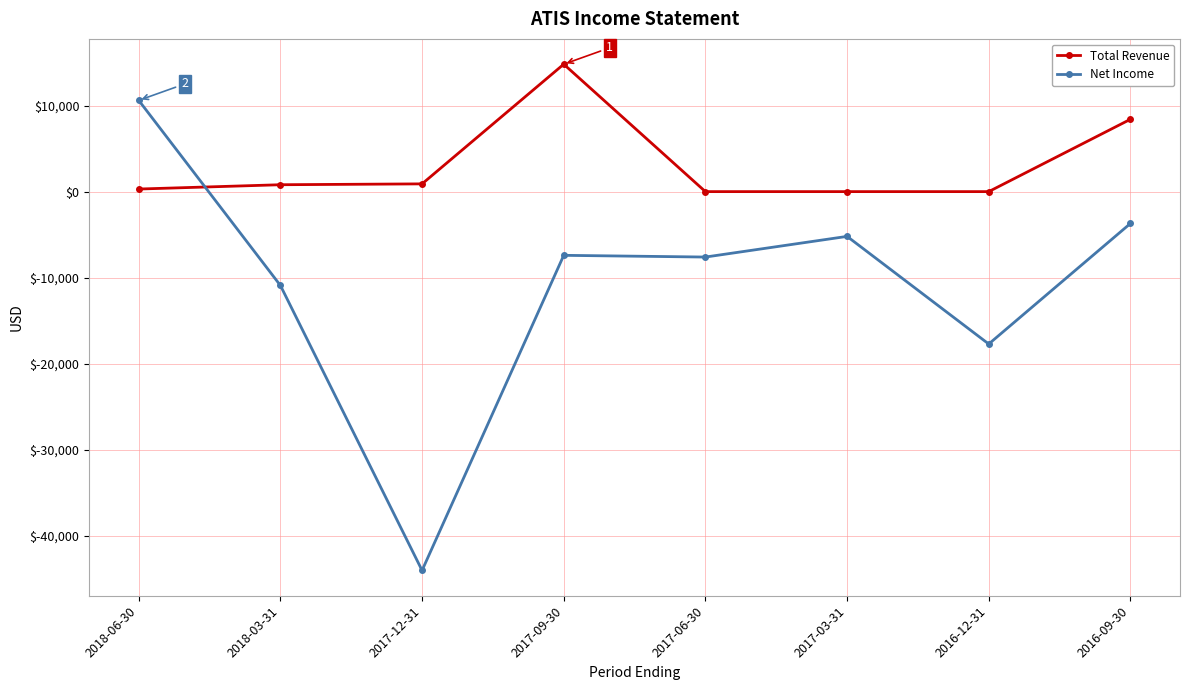

How many data points does each series have?

8